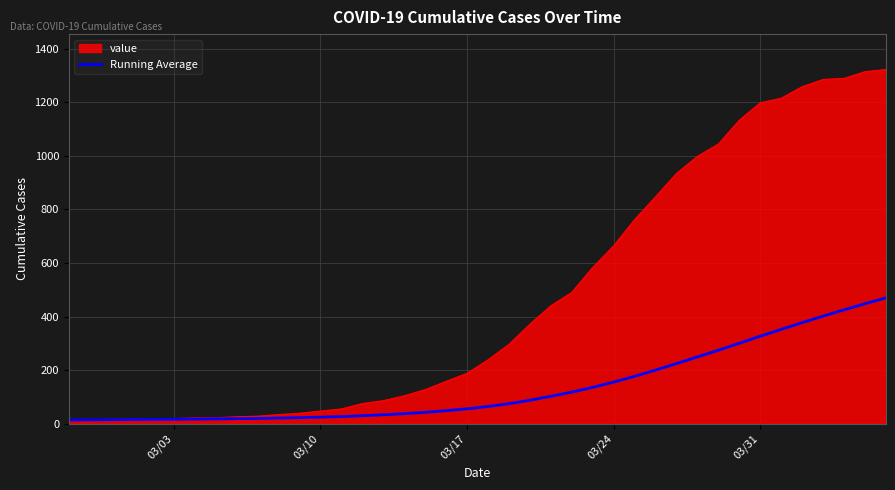

What is the maximum value for value?

1322.0